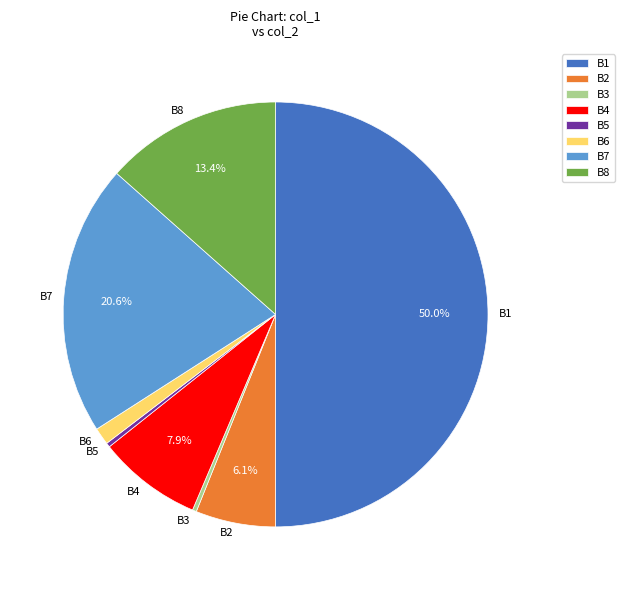

How many slices are in this pie chart?

8